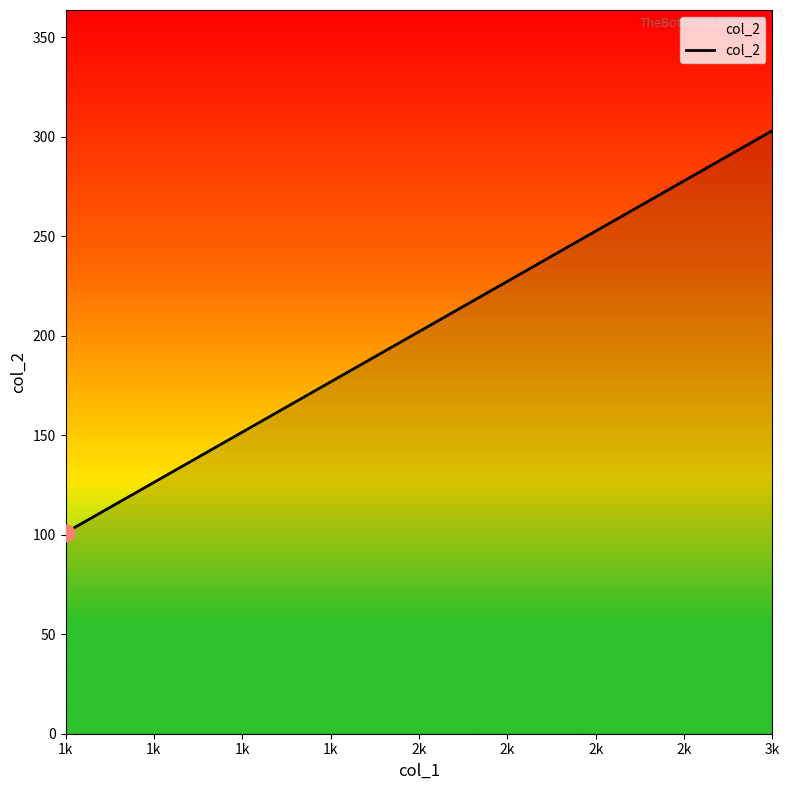

Which label corresponds to the smallest value in the chart?

1k